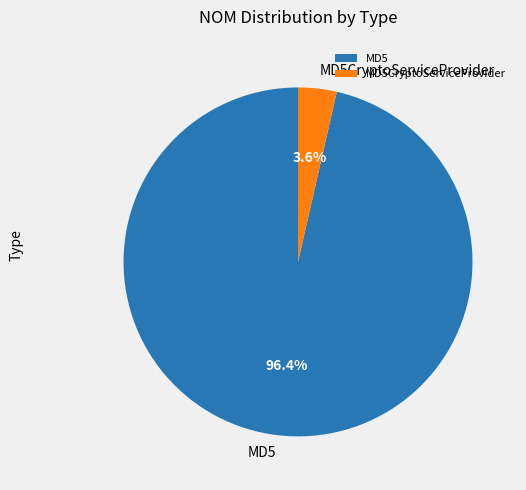

Does any single category account for the majority?

Yes